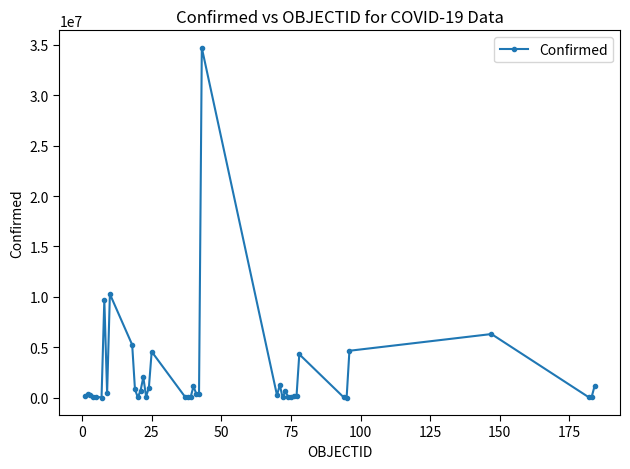

What is the sum of all values?

91604730